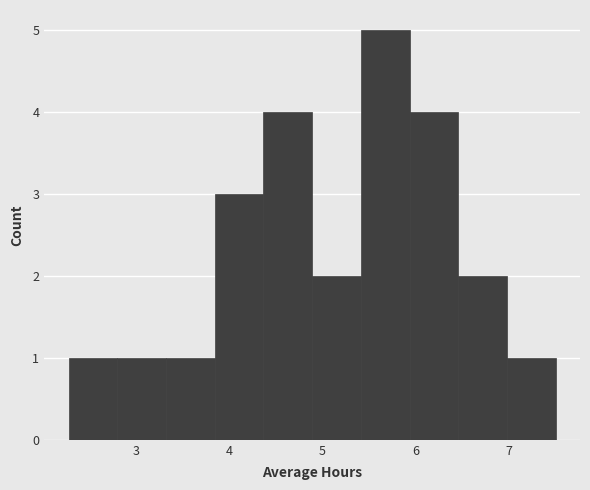

Which range on the x-axis has the tallest bar?

5.4 to 5.9